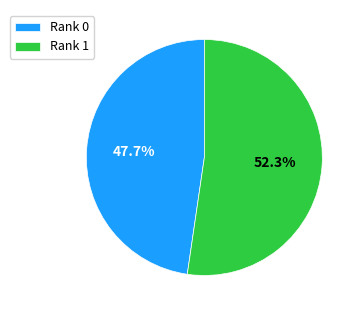

Is Rank 0 the majority of the pie?

No